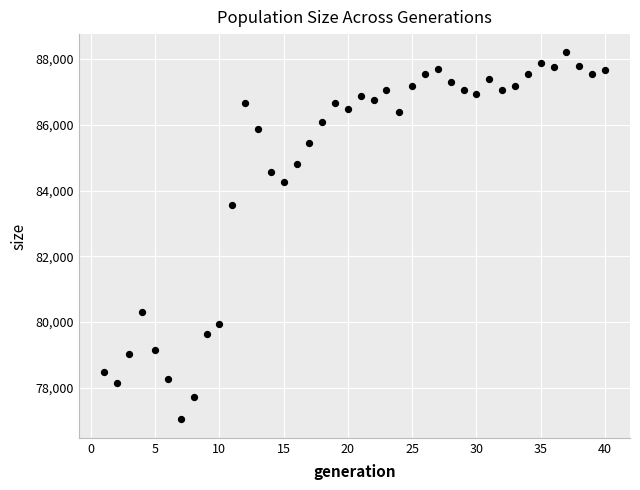

What Y value in the scatter plot is closest to 82617?

83547